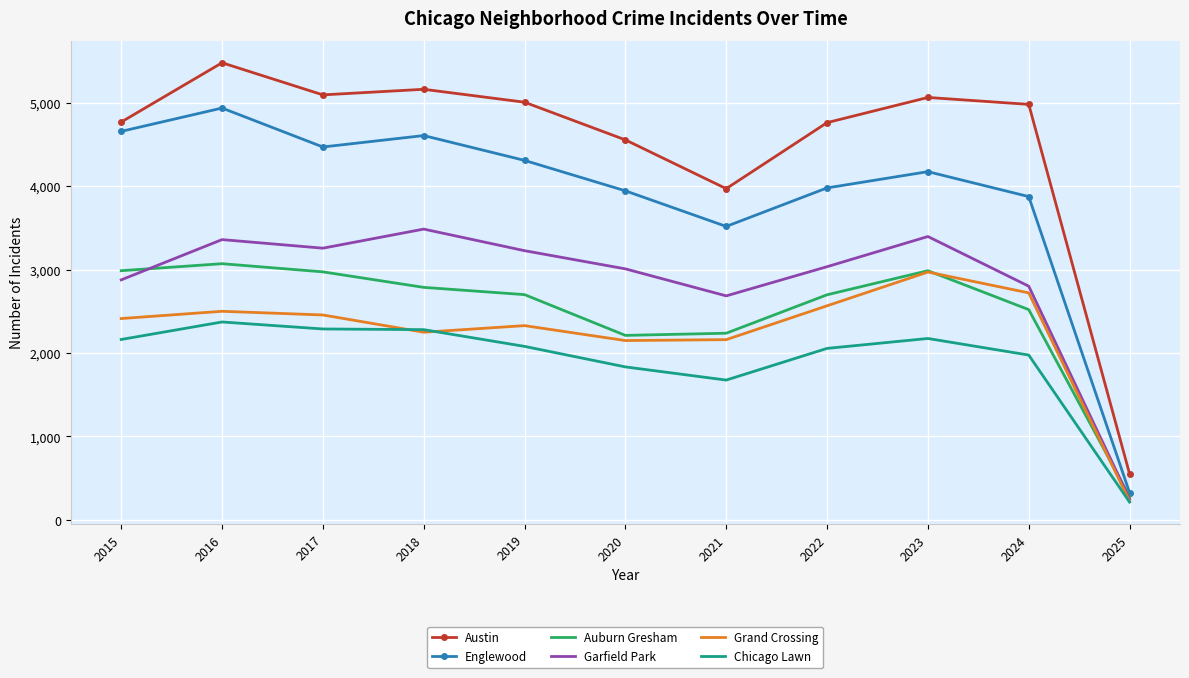

Which series has the largest total across all categories?

Austin